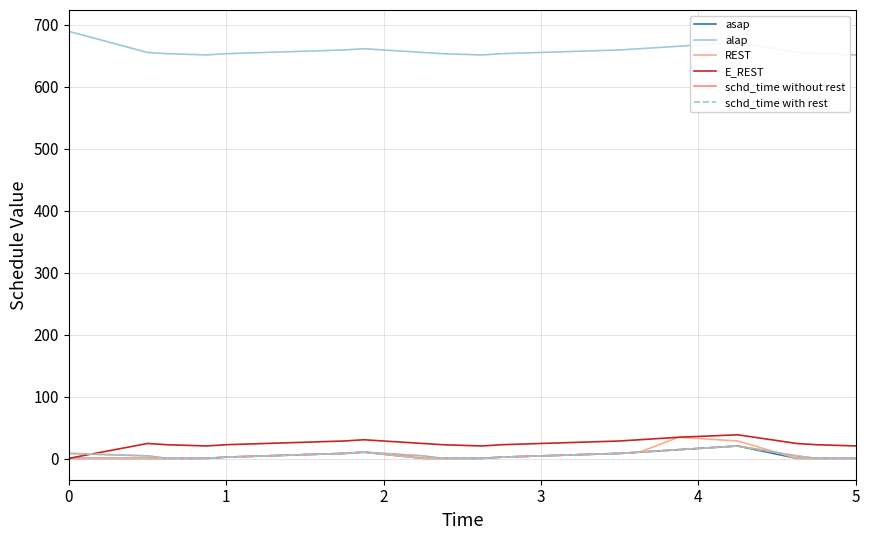

Reading left to right, list all the values displayed in this chart.

asap: 1	1	1	1	3	7	9	11	1	1	1	3	7	9	11	15	21	1	1	1
alap: 689	655	653	651	653	657	659	661	655	653	651	653	657	659	661	665	671	655	653	651
REST: 1	1	1	1	3	7	9	11	1	1	1	3	7	9	11	35	29	1	1	1
E_REST: 1	25	23	21	23	27	29	31	25	23	21	23	27	29	31	35	39	25	23	21
schd_time without rest: 9	5	1	1	3	7	9	11	5	1	1	3	7	9	11	15	21	5	1	1
schd_time with rest: 9	5	1	1	3	7	9	11	5	1	1	3	7	9	11	15	21	5	1	1